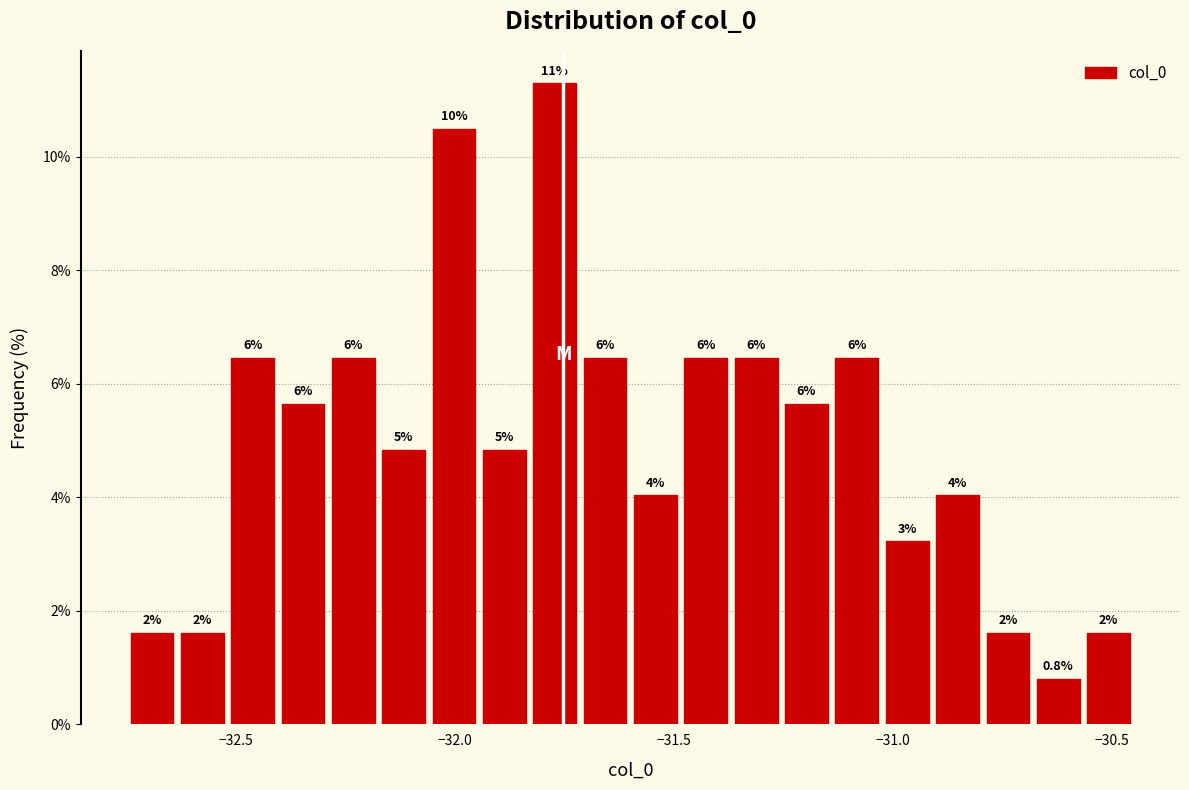

Around what value on the x-axis is the tallest bar? Give the approximate position of its centre, as read against the axis.

-31.75